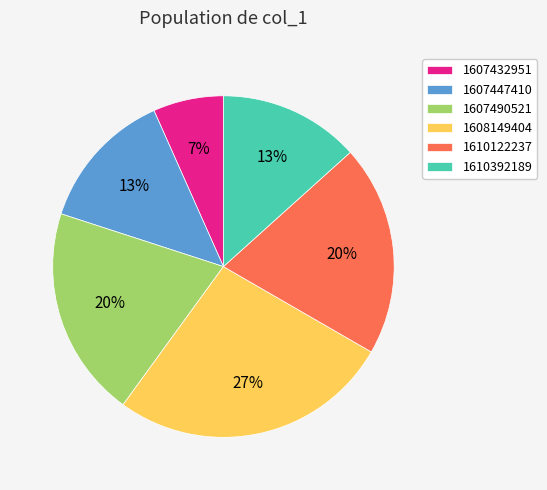

To the nearest percent, what is the average slice percentage?

17%